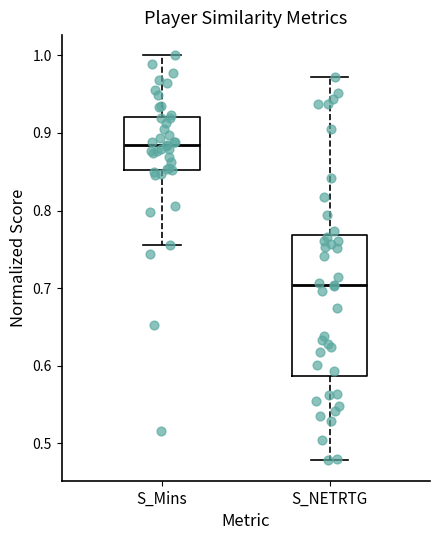

Which box's median line is the lowest?

S_NETRTG